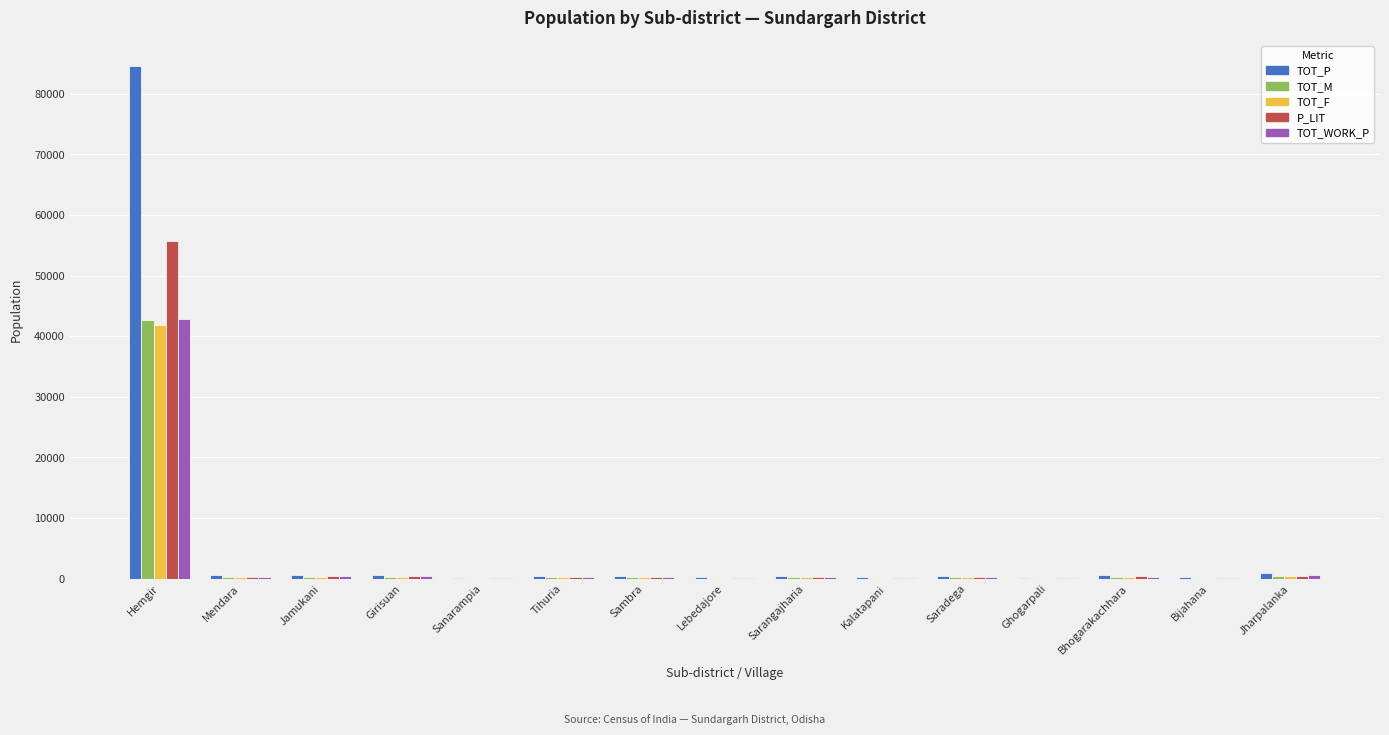

At which label does TOT_F first exceed 214?

Hemgir